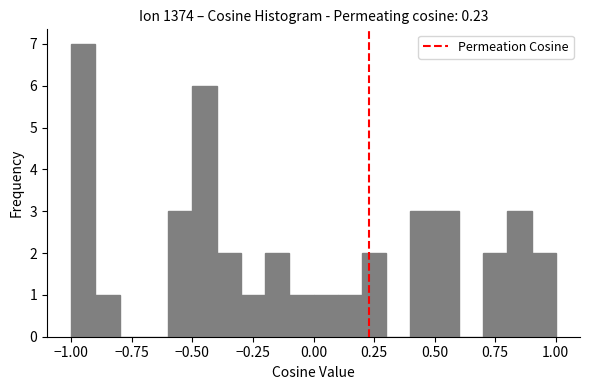

Read against the x-axis, roughly where is the centre of the tallest bar?

-0.95